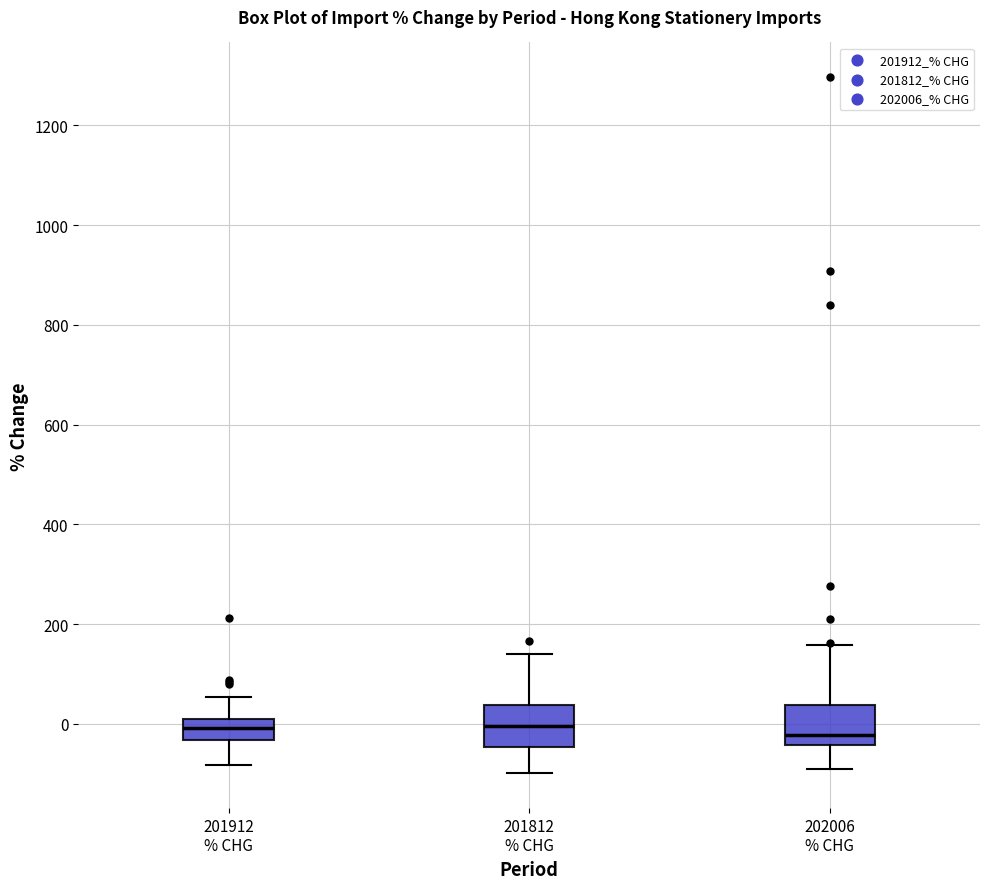

Reading left to right, read every box against the y-axis: the position of its median line, the range the box covers, and the ends of its whiskers. The values are not printed on the chart, so give them approximately, as read against the axis.

201912 % CHG: median 0, box -40 to 20, whiskers -80 to 60
201812 % CHG: median 0, box -40 to 40, whiskers -100 to 140
202006 % CHG: median -20, box -40 to 40, whiskers -80 to 160